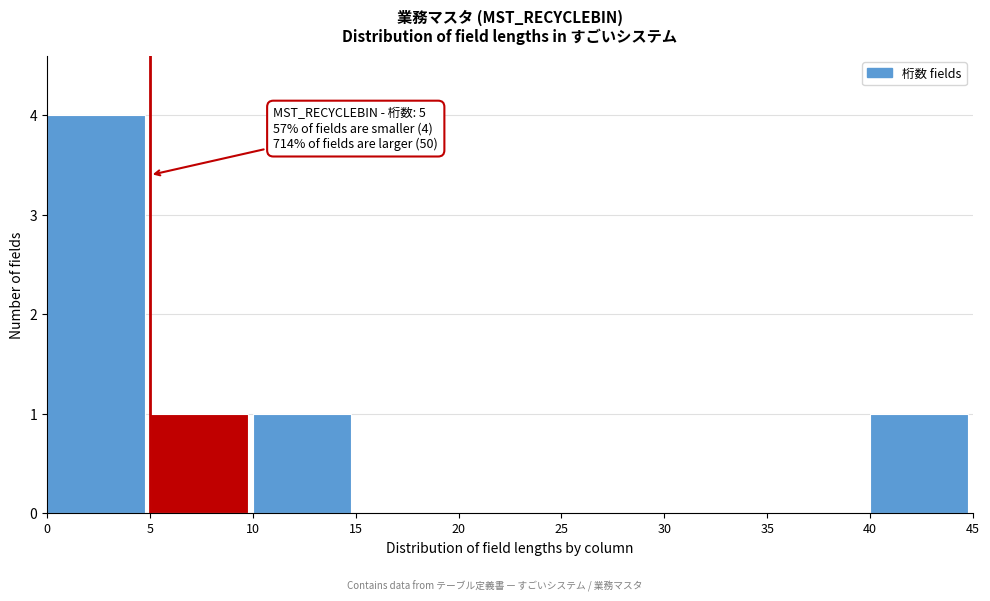

Over which range of the x-axis is the bar tallest?

0 to 5